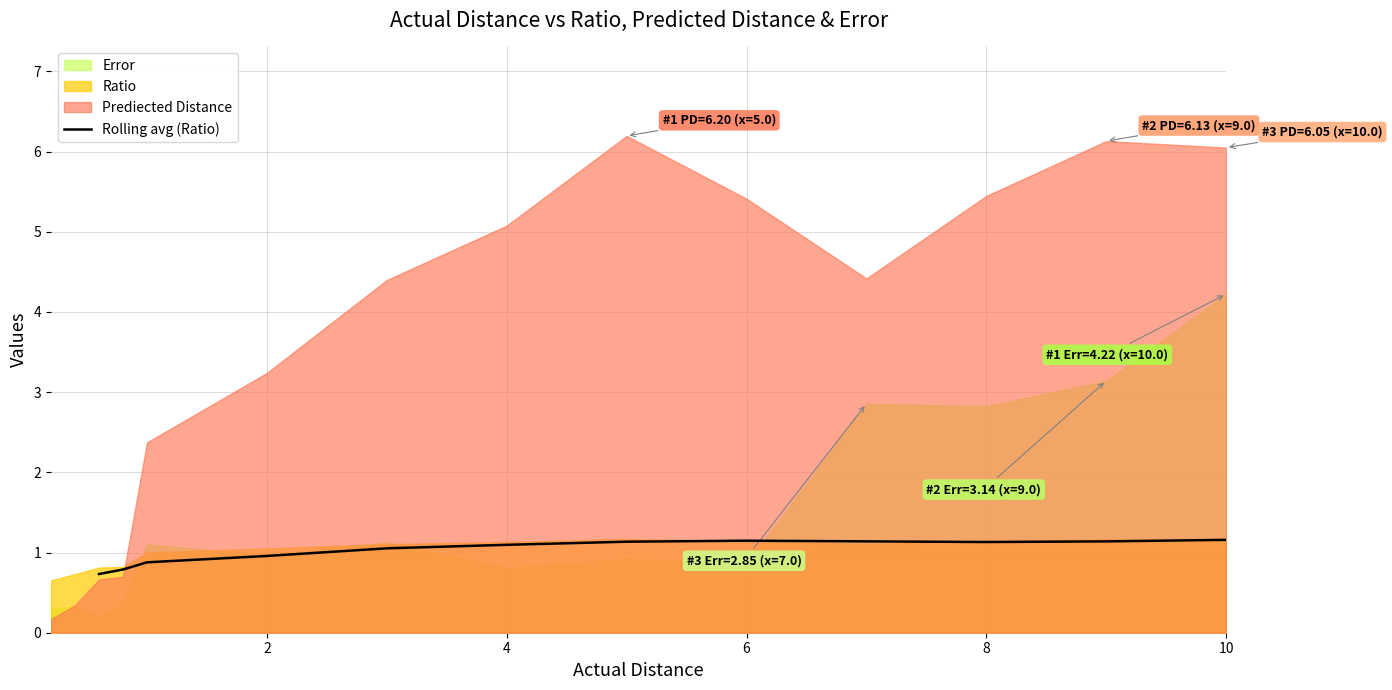

What is the value of the 5th point from the left?

1.1